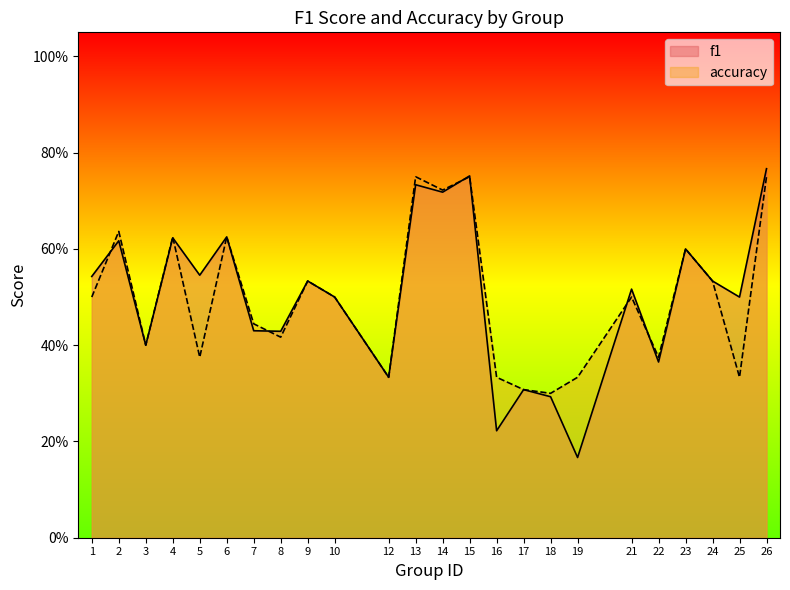

Where is the first local maximum for accuracy?

2